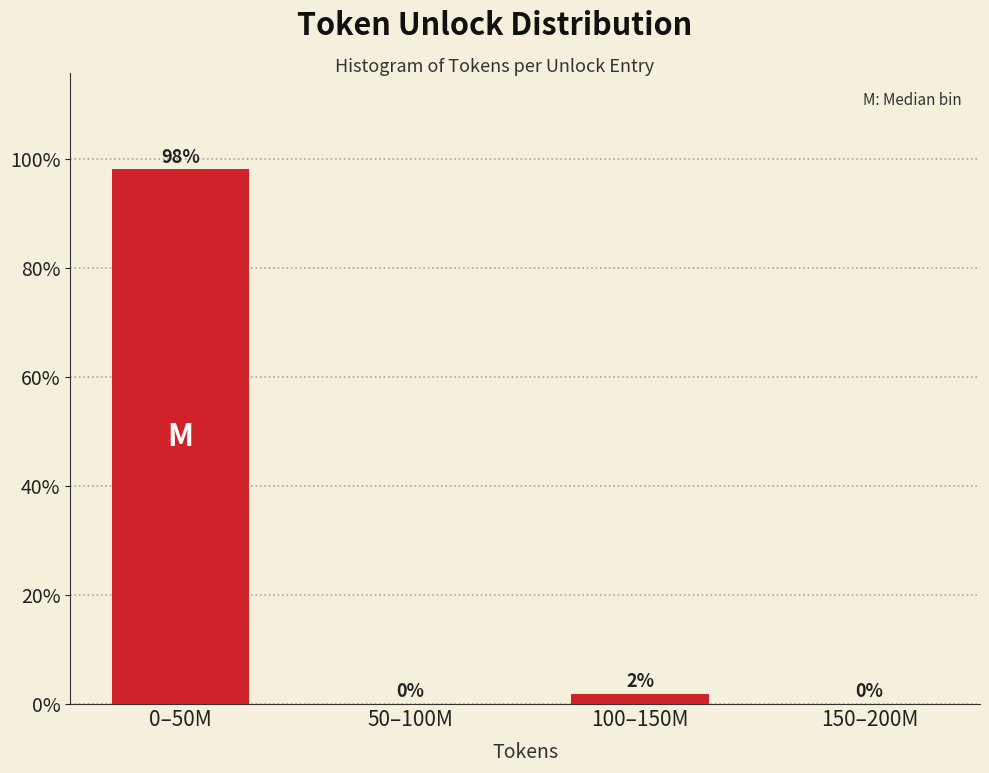

True or false: the data shows 57.3 at 150–200M.

False